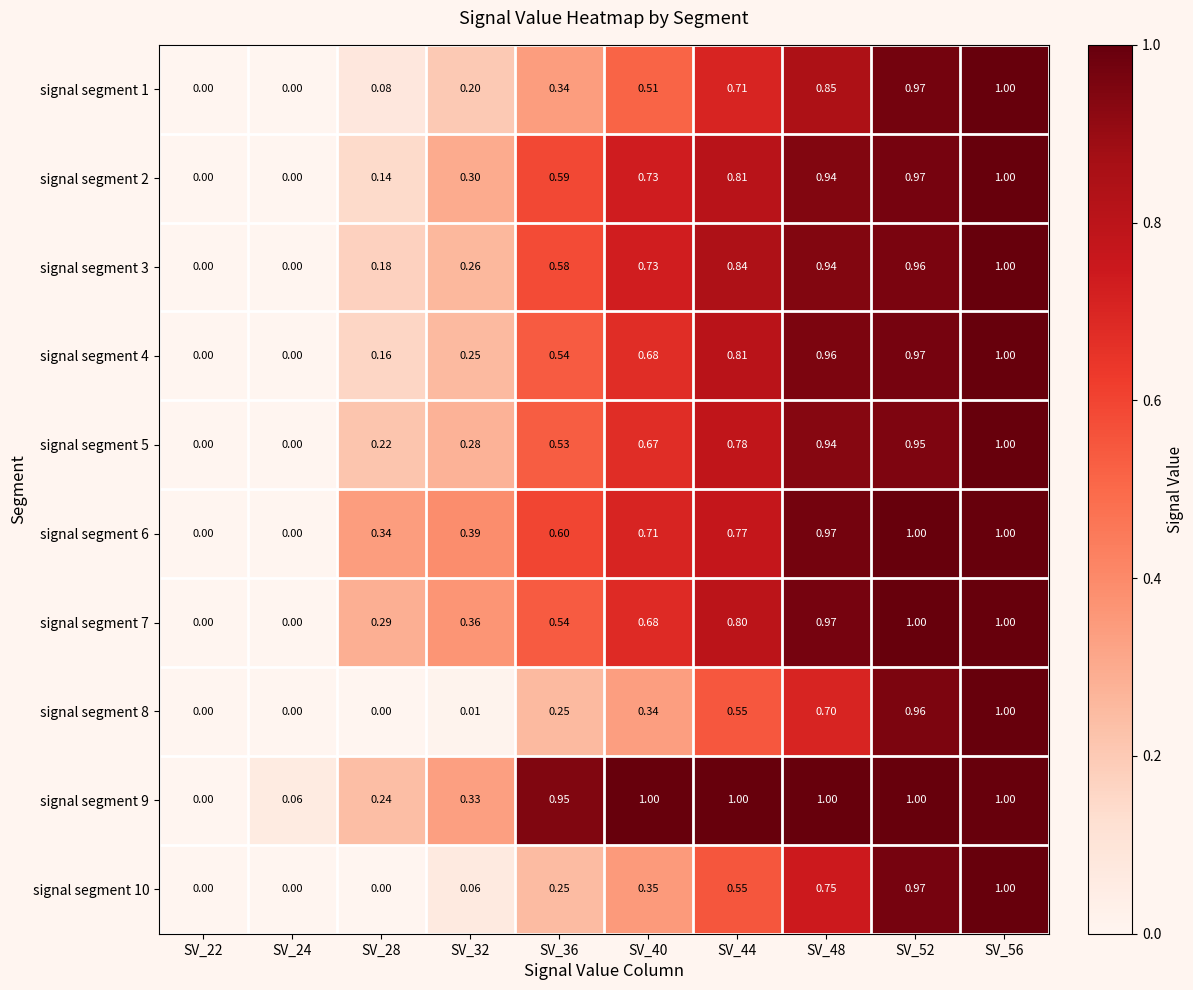

Is the value of signal segment 5 at SV_48 greater than the value of signal segment 3 at SV_52?

No